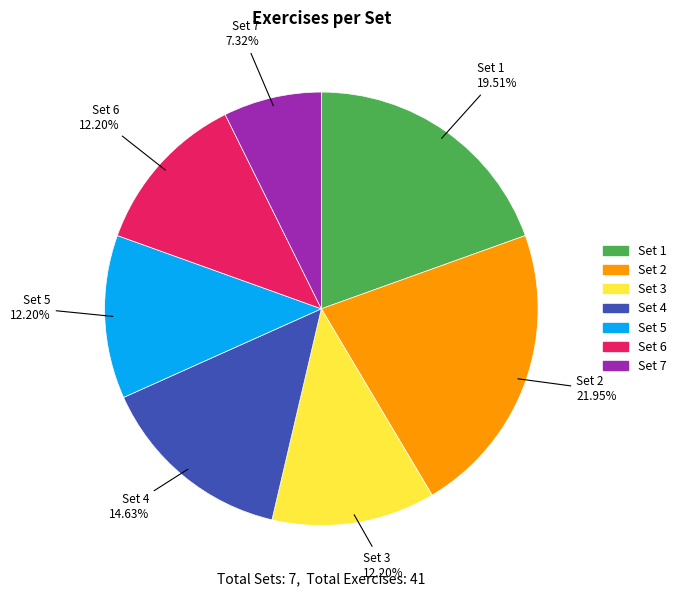

How many segments does this pie chart have?

7